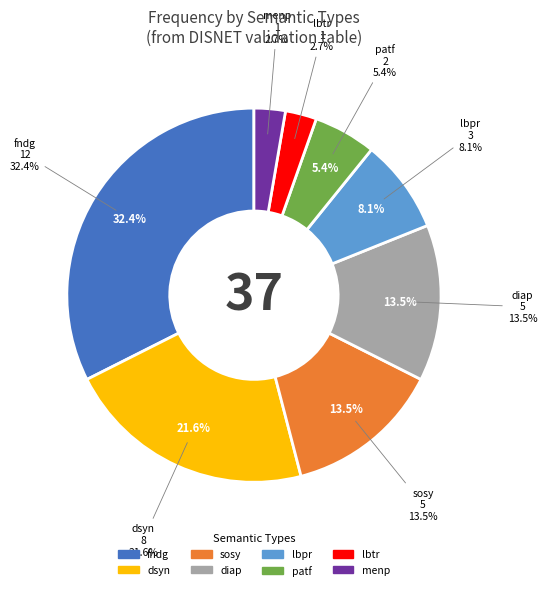

What percentage is NOT represented by menp+other?

81.4%